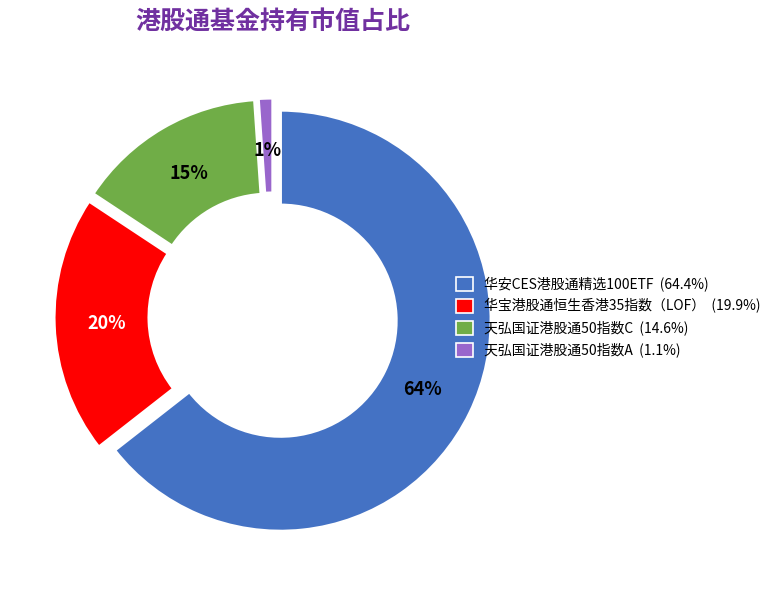

How many slices are in this pie chart?

4